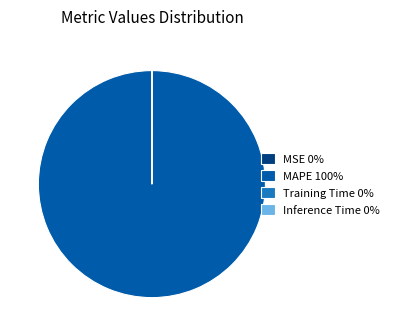

Is MAPE 100% the majority of the pie?

Yes